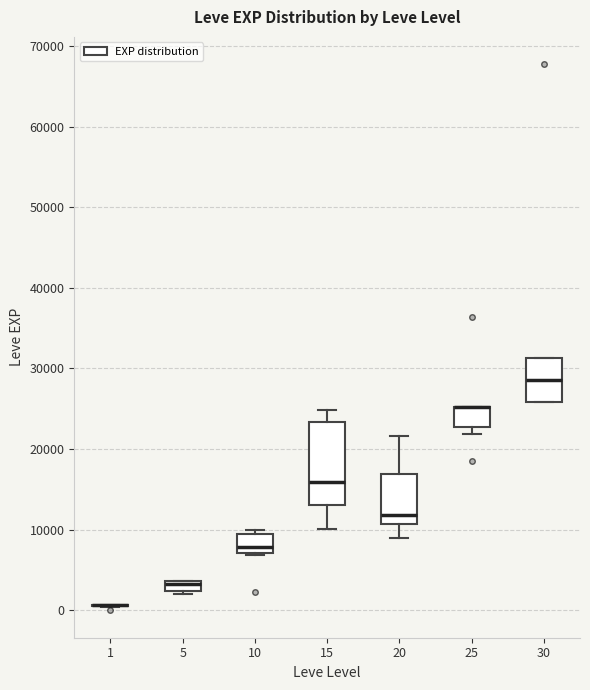

Comparing the boxes themselves (not the whiskers), which one is the tallest?

15